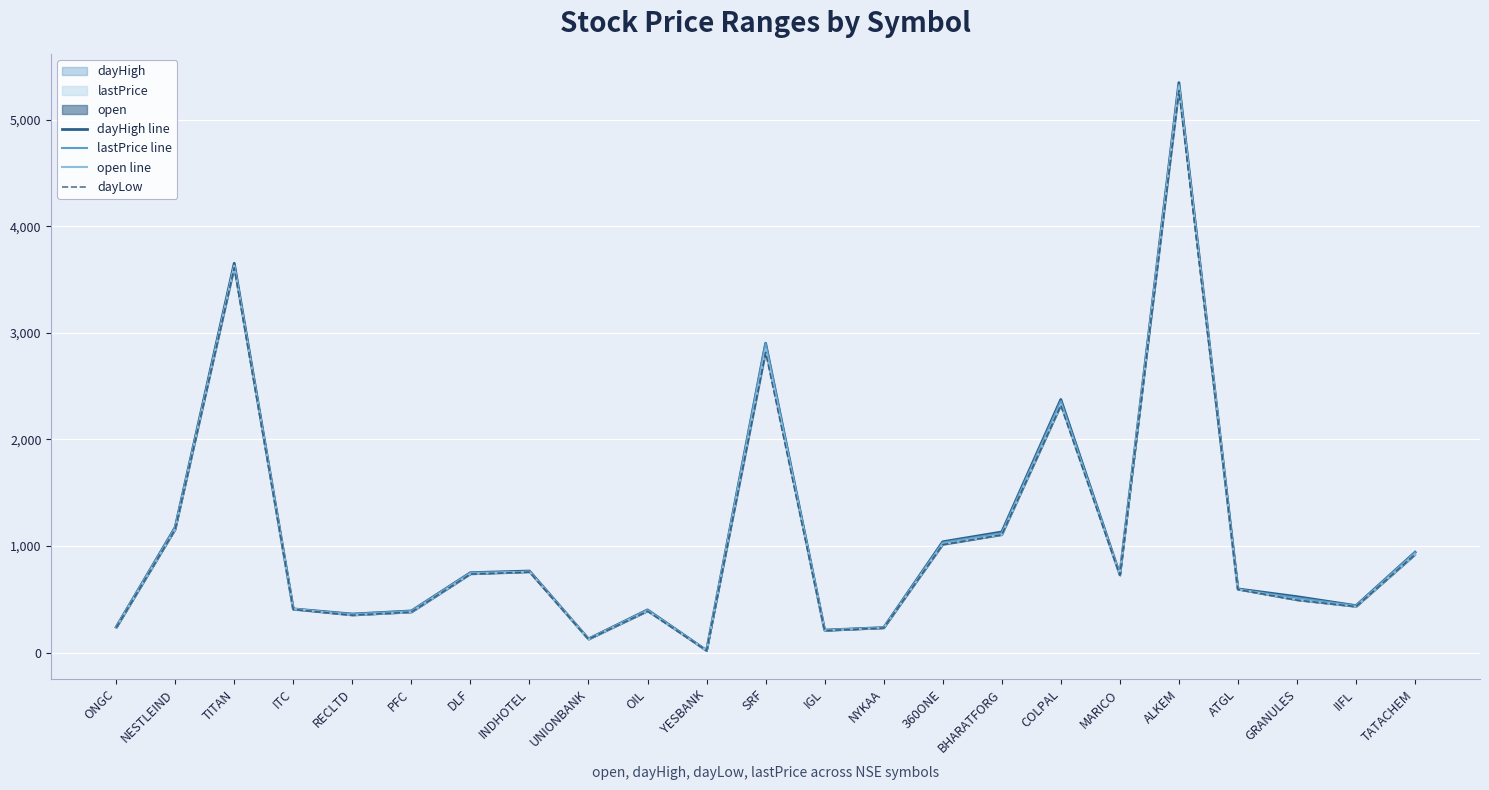

List the labels in order of dayHigh line value, smallest first.

YESBANK, UNIONBANK, IGL, NYKAA, ONGC, RECLTD, PFC, OIL, ITC, IIFL, GRANULES, ATGL, MARICO, DLF, INDHOTEL, TATACHEM, 360ONE, BHARATFORG, NESTLEIND, COLPAL, SRF, TITAN, ALKEM